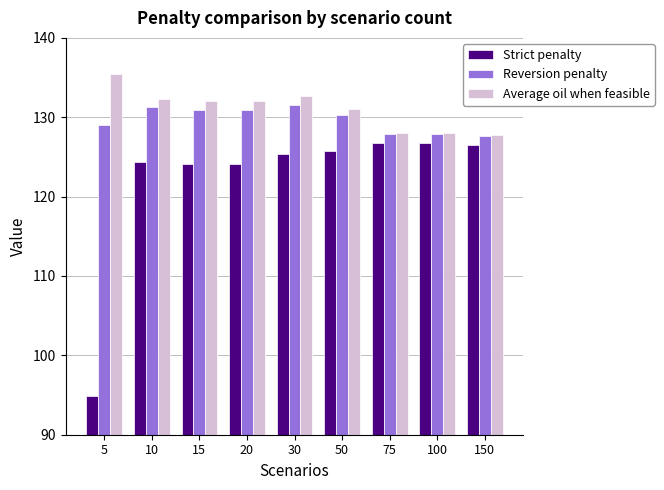

What is the value of the Reversion penalty bar at the 2nd from the left?

131.2